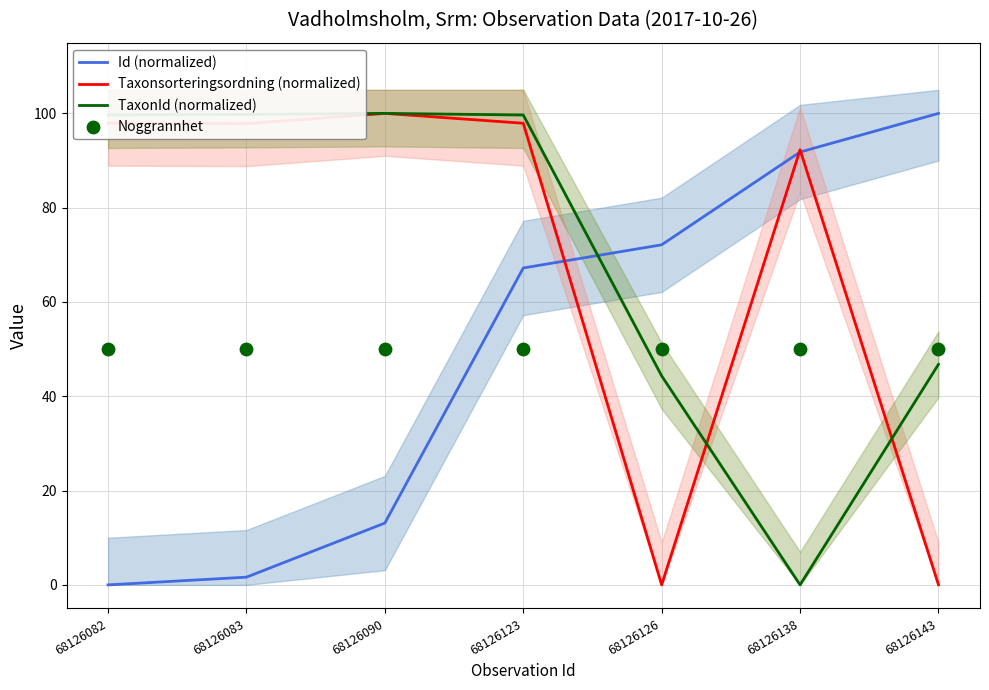

Which series has the largest Y range (max minus min)?

Id (normalized)